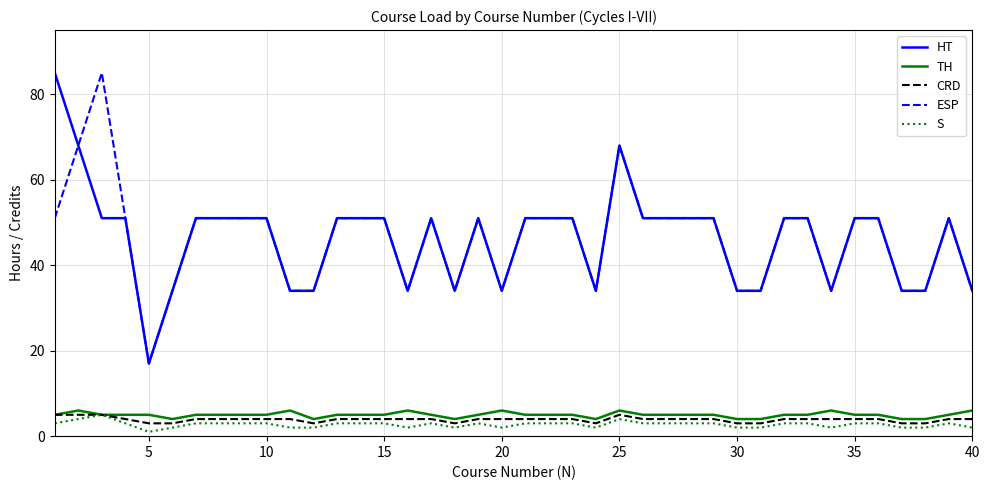

What is the highest value of the TH series?

6